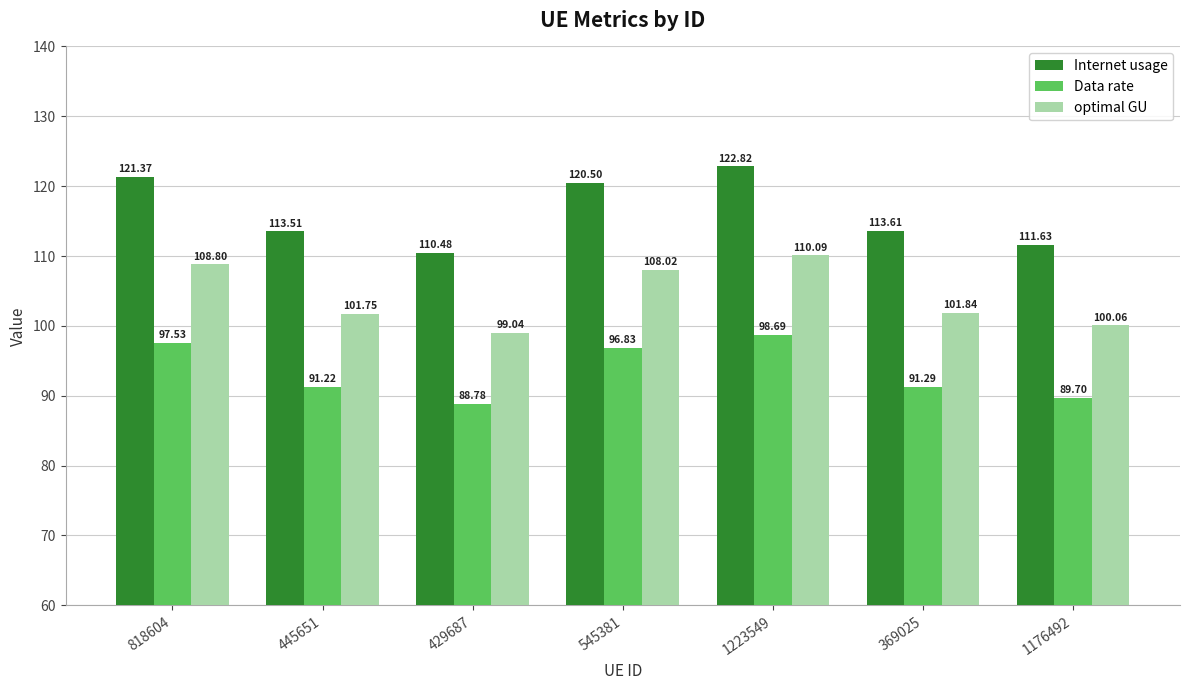

Which category has the highest value across all series?

1223549